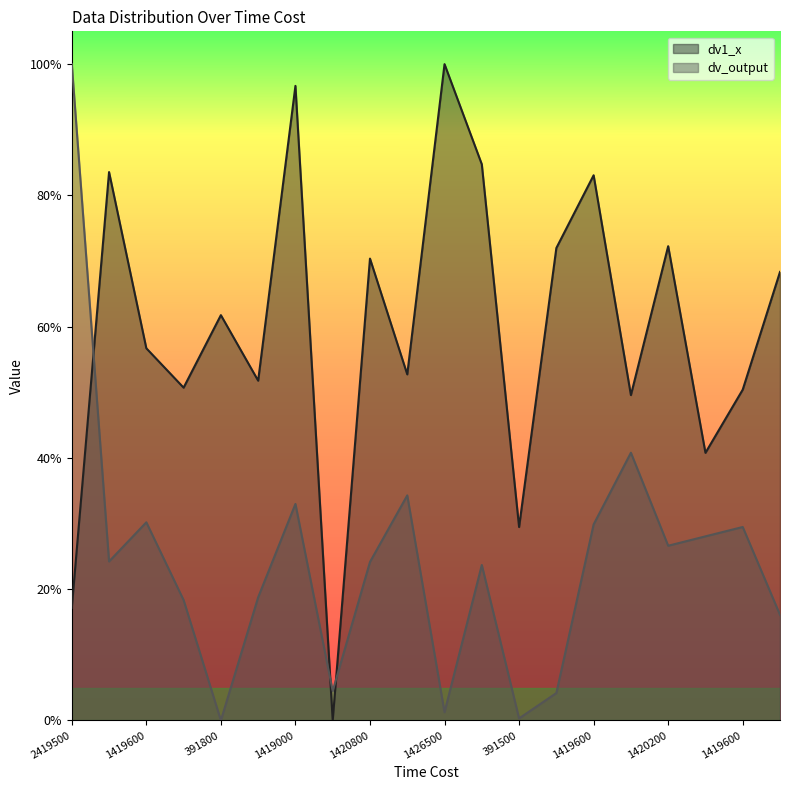

How many lines are shown in the chart?

2